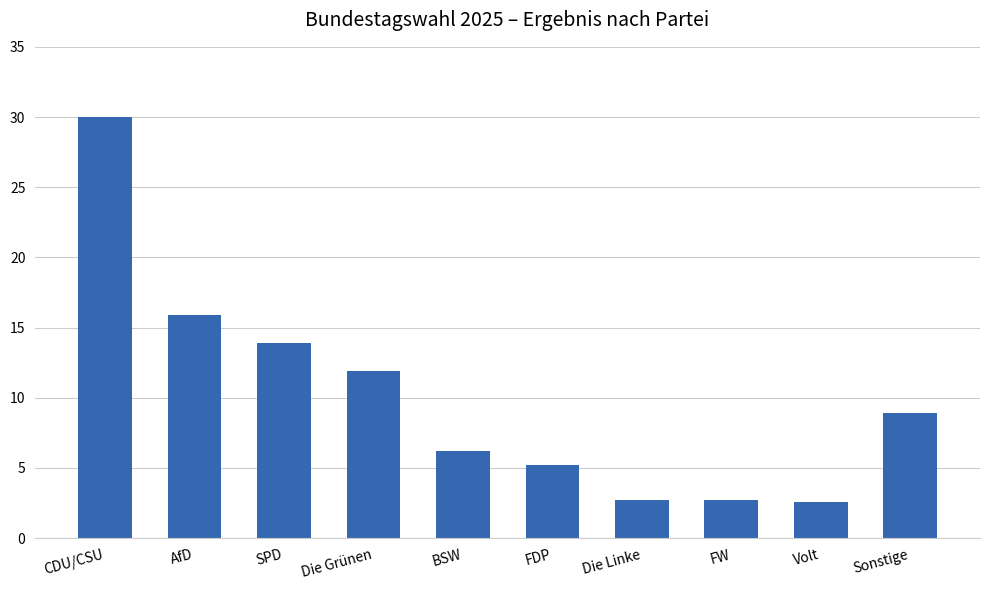

What is the difference between the values at AfD and Sonstige?

7.0